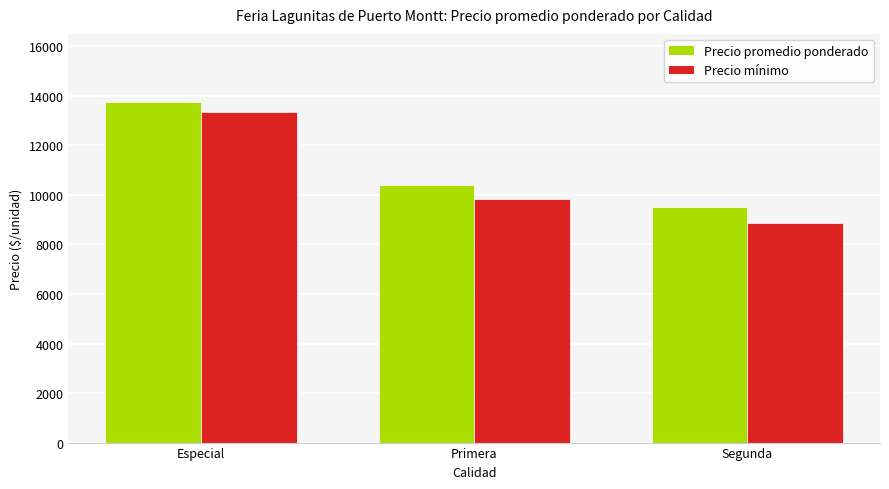

At which label is Precio mínimo closest to 11095?

Primera